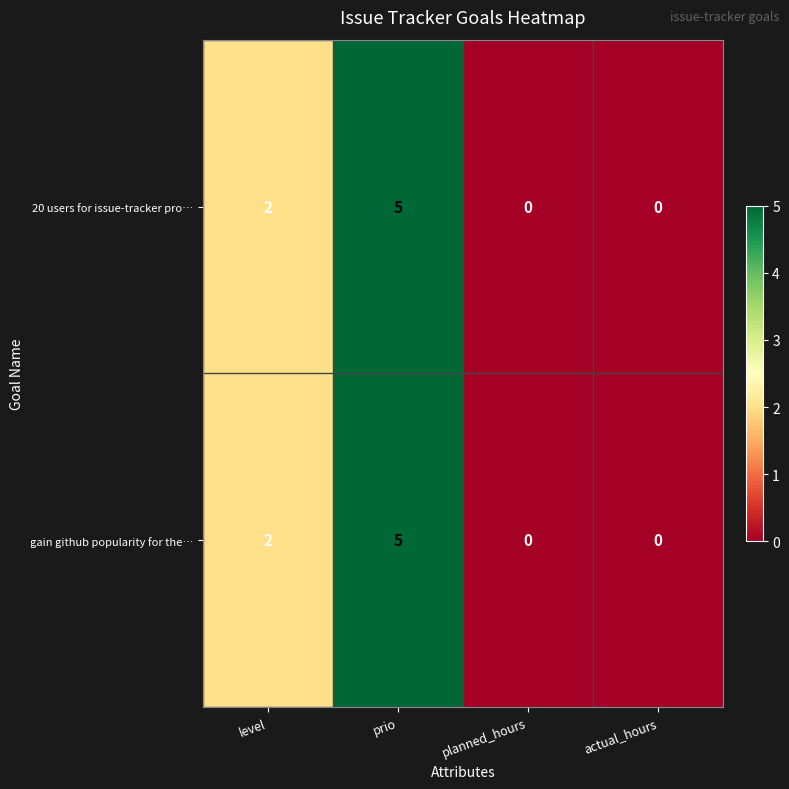

What is the highest value of the 20 users for issue-tracker pro… series?

5